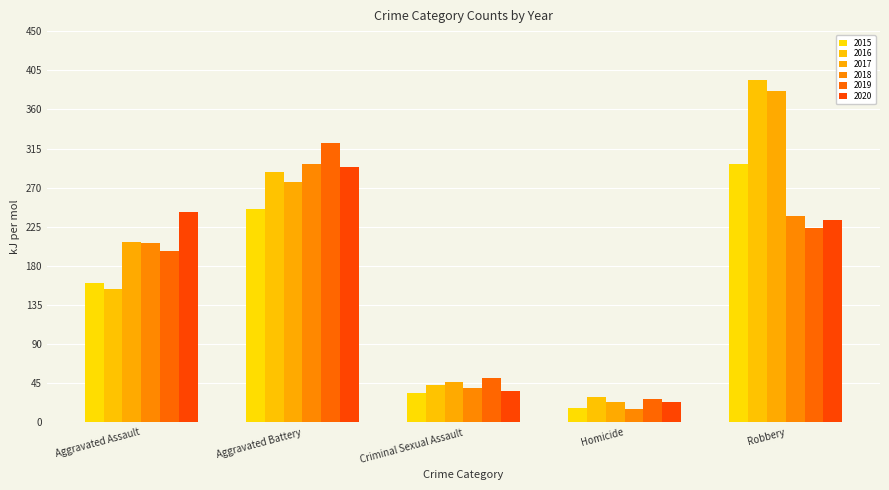

What is the average value of the 2018 series?

159